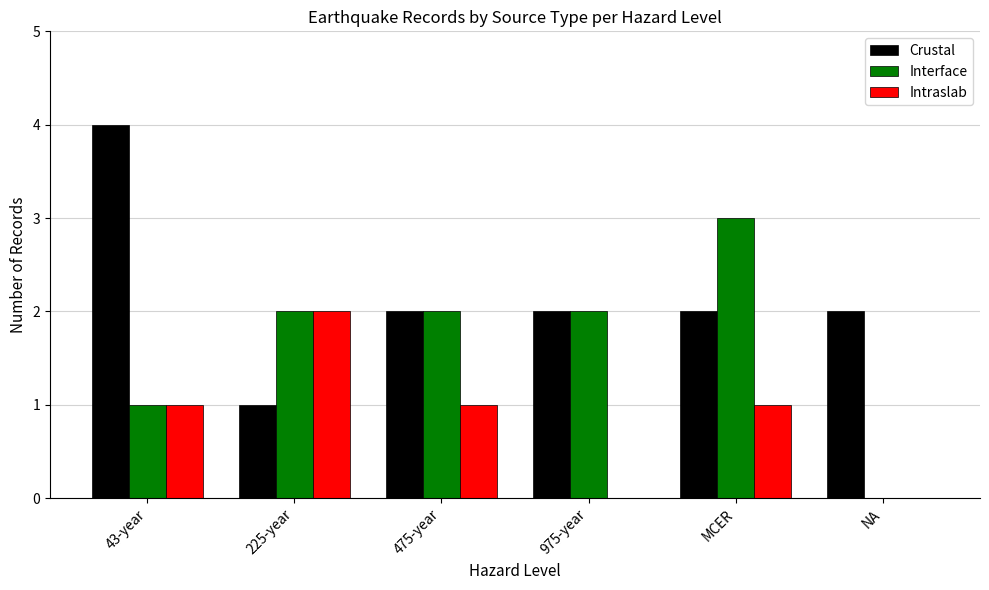

How many groups of bars are there?

6